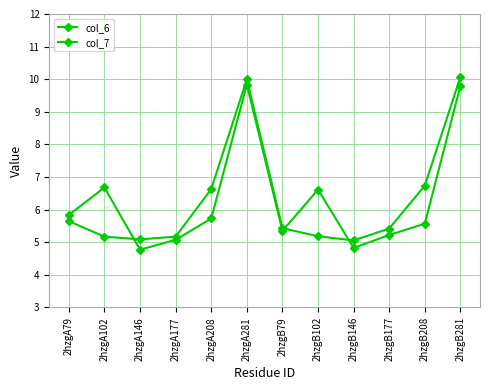

How many series are shown in this chart?

2